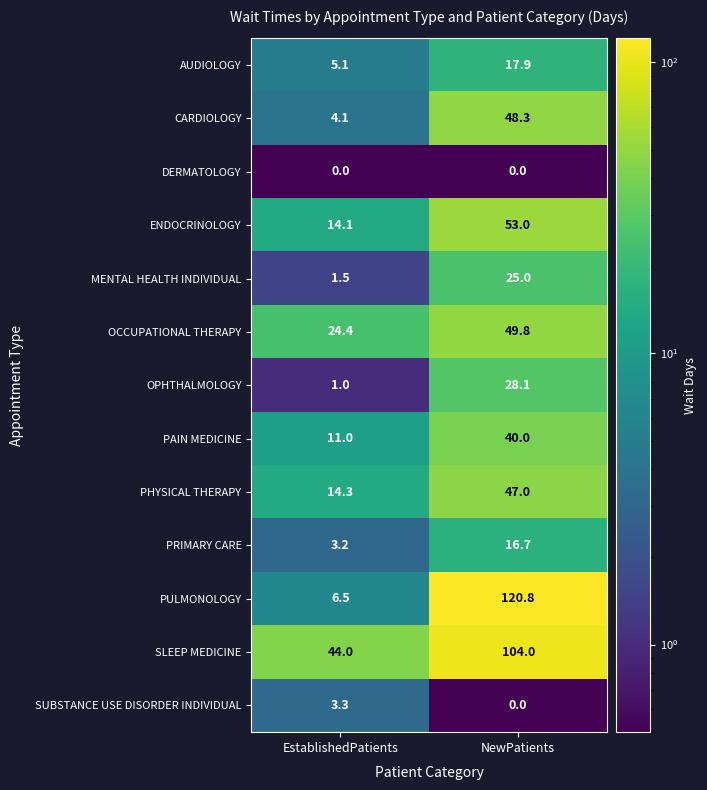

List the labels in order of PHYSICAL THERAPY value, smallest first.

EstablishedPatients, NewPatients